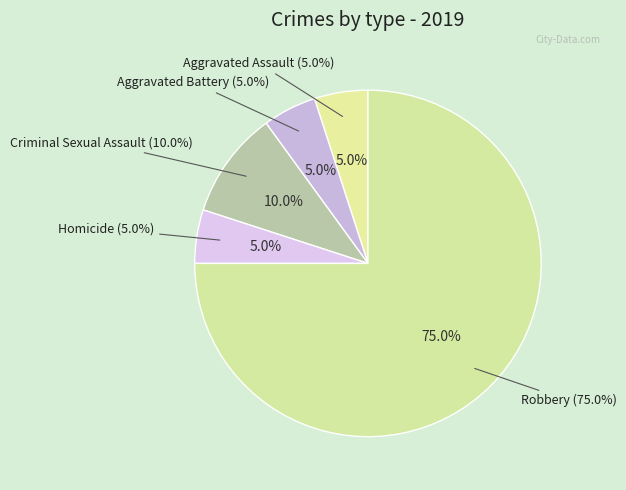

How many segments does this pie chart have?

5